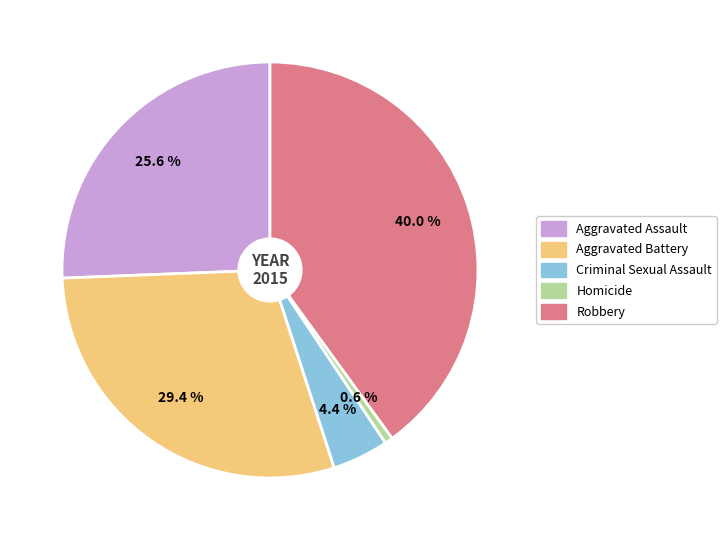

Which slice is the smallest?

Homicide